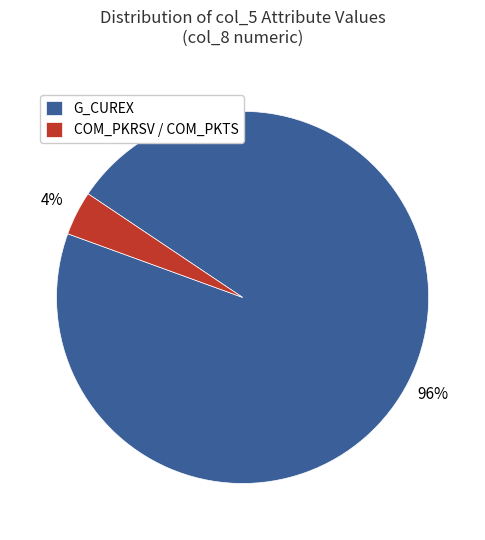

Do COM_PKRSV / COM_PKTS and G_CUREX together represent more than half of the pie?

Yes